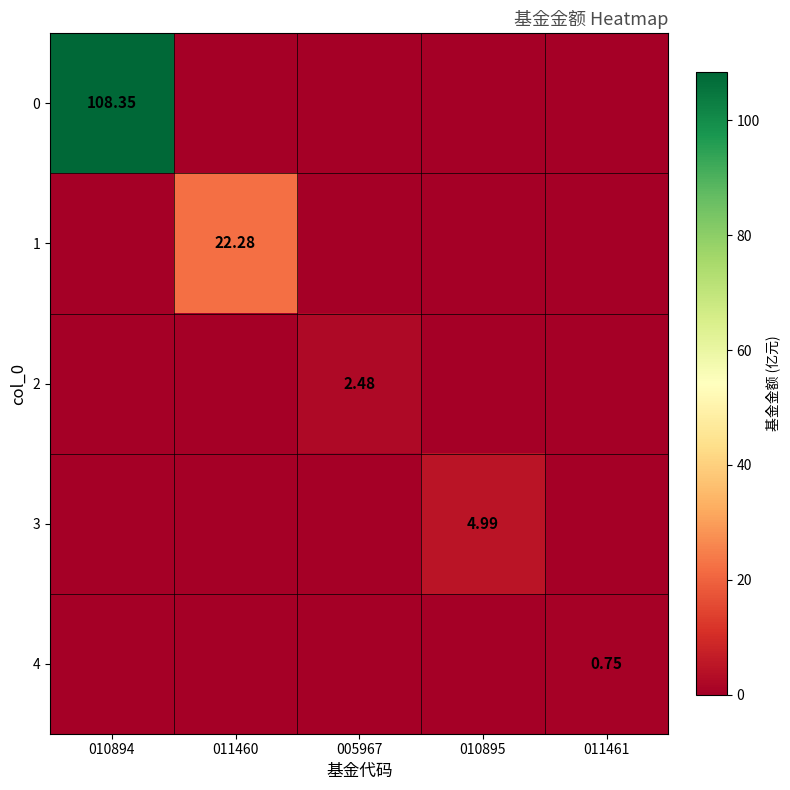

At which label does 4 reach its peak?

011461